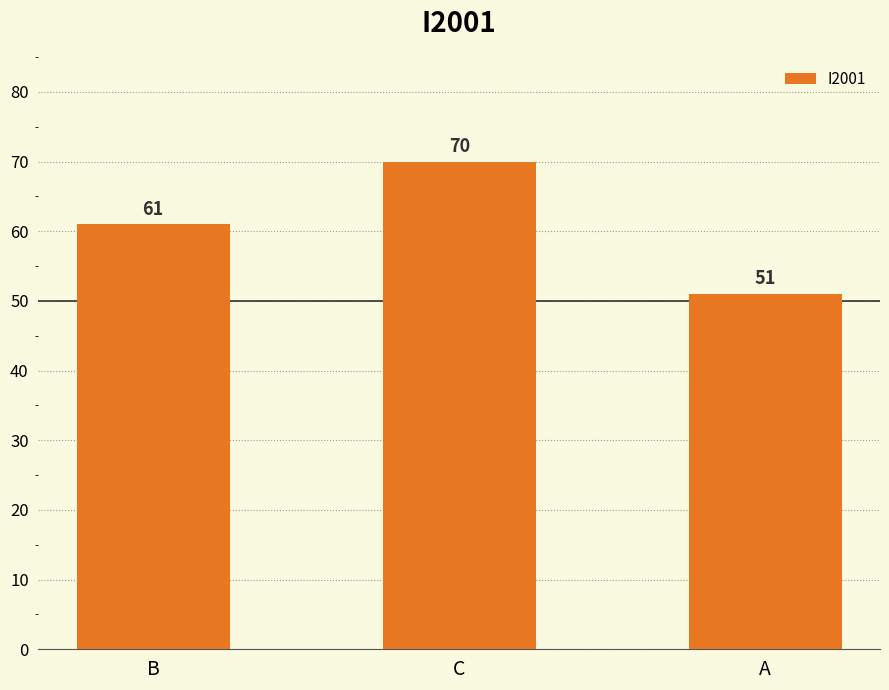

The chart shows a value of 61 at B. True or false?

True